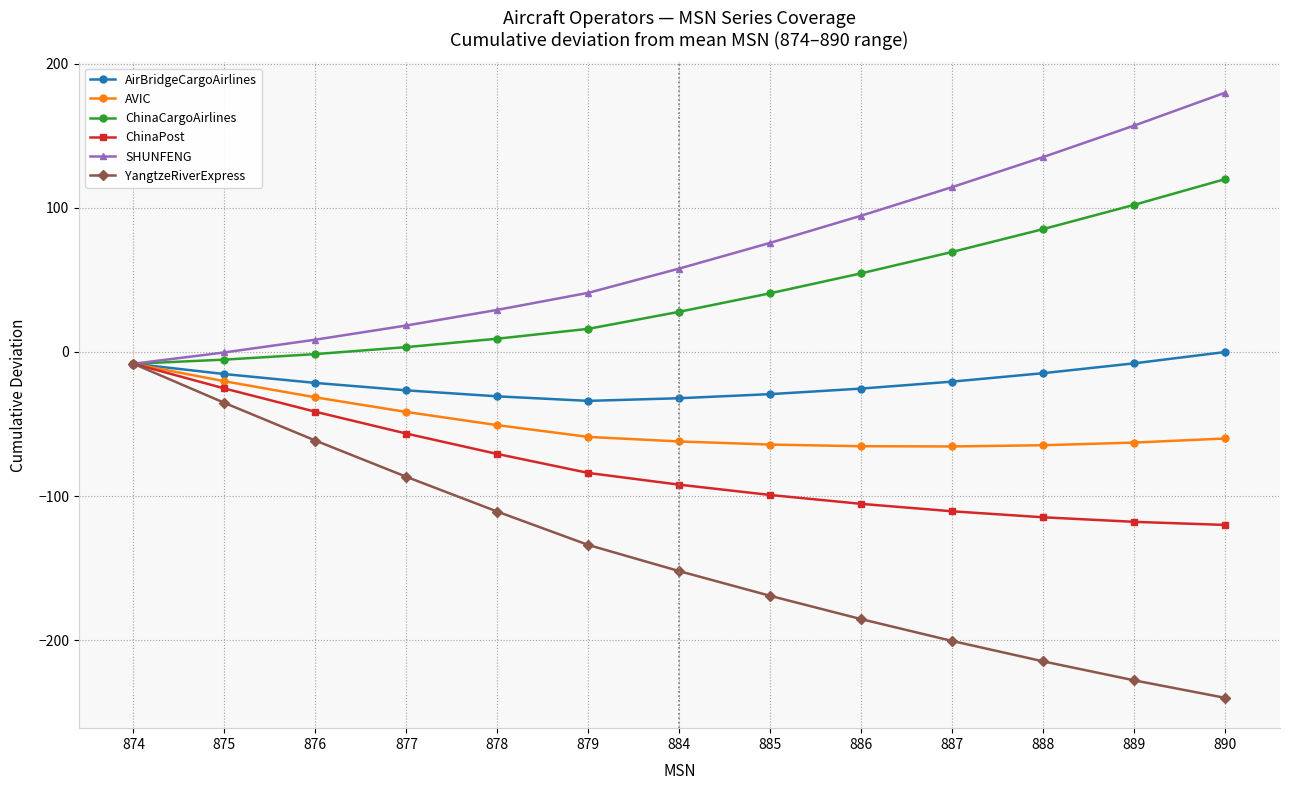

Which series has the widest spread of values?

YangtzeRiverExpress